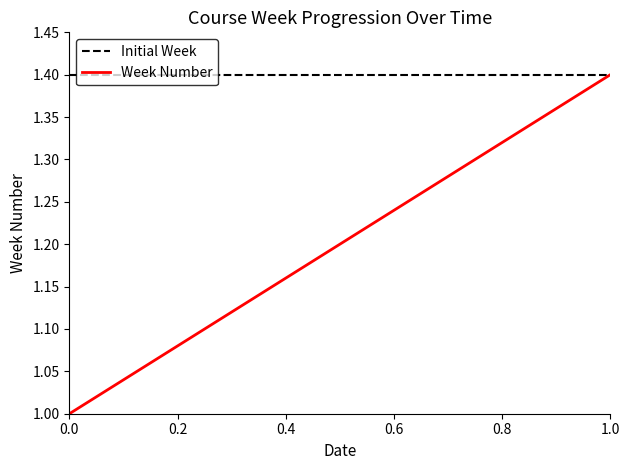

List the series in order of their overall mean, lowest first.

Week Number, Initial Week